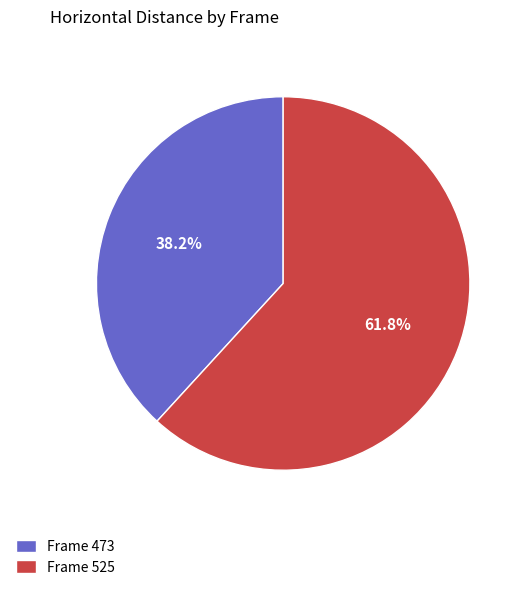

What is the largest slice in the pie chart?

Frame 525